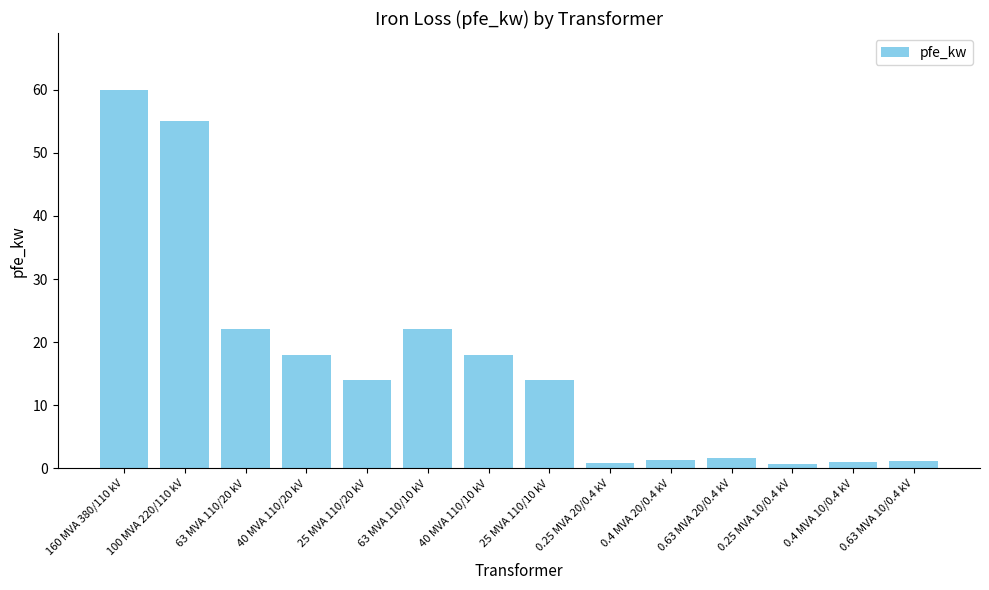

What is the average value?

16.4